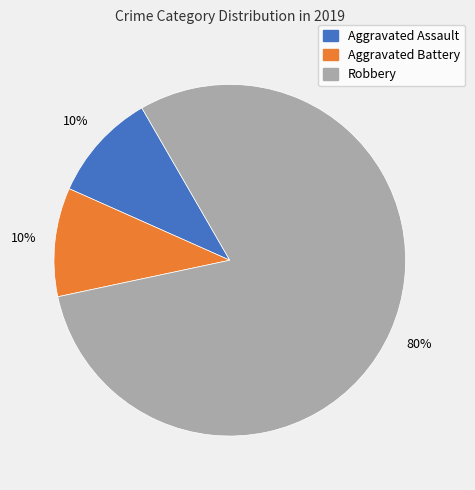

Is it true that Aggravated Battery is 10% of the pie?

True